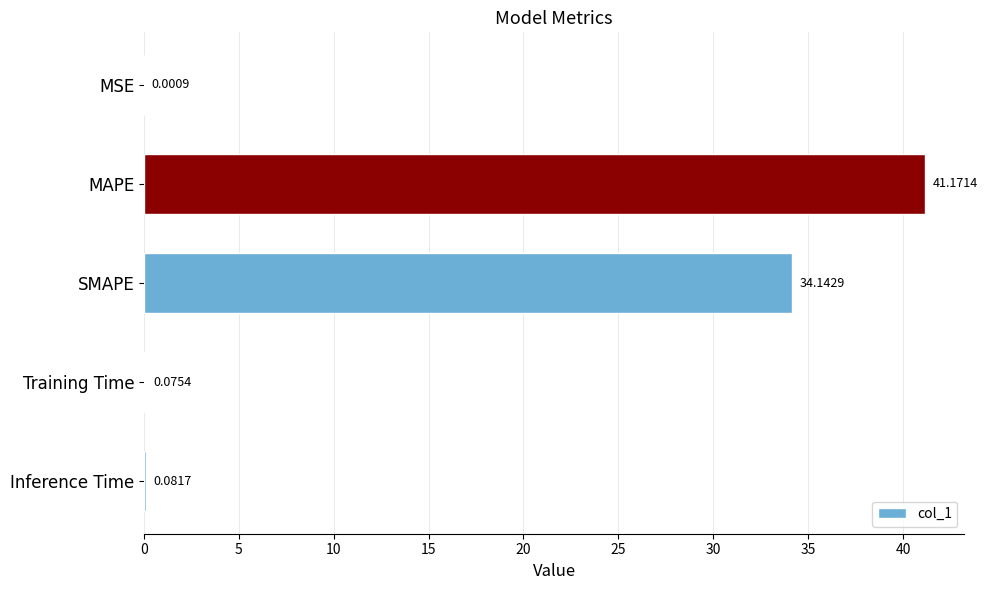

At which label is the value closest to 20?

SMAPE